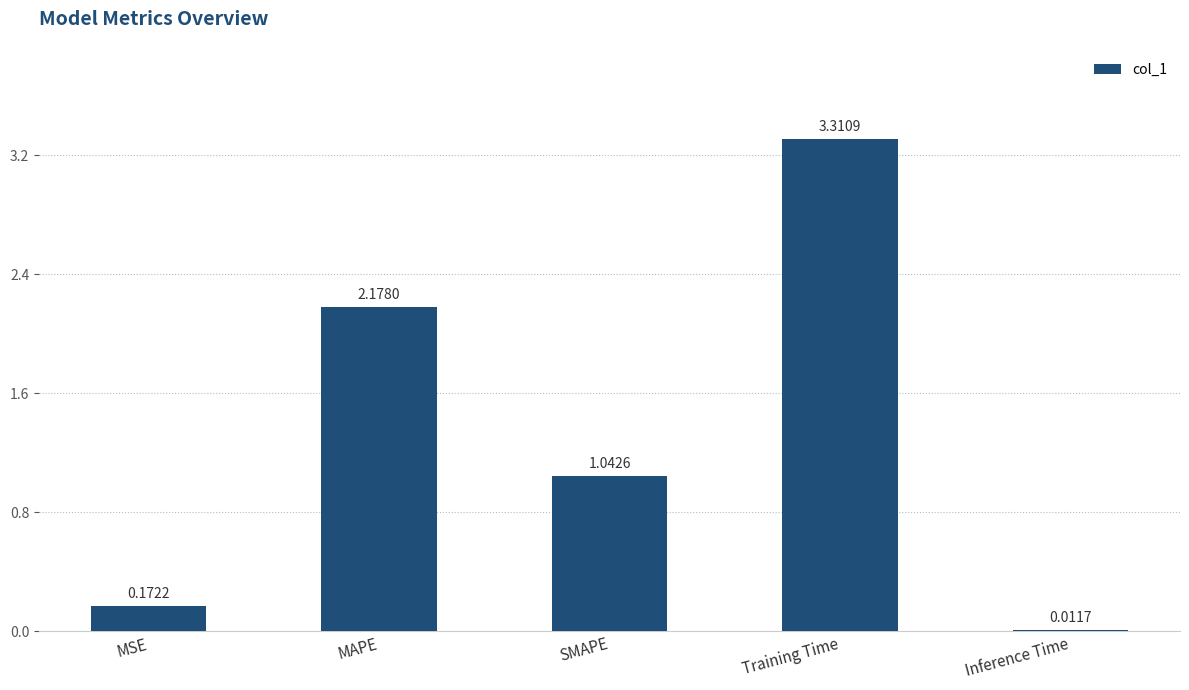

Which label corresponds to the largest value in the chart?

Training Time